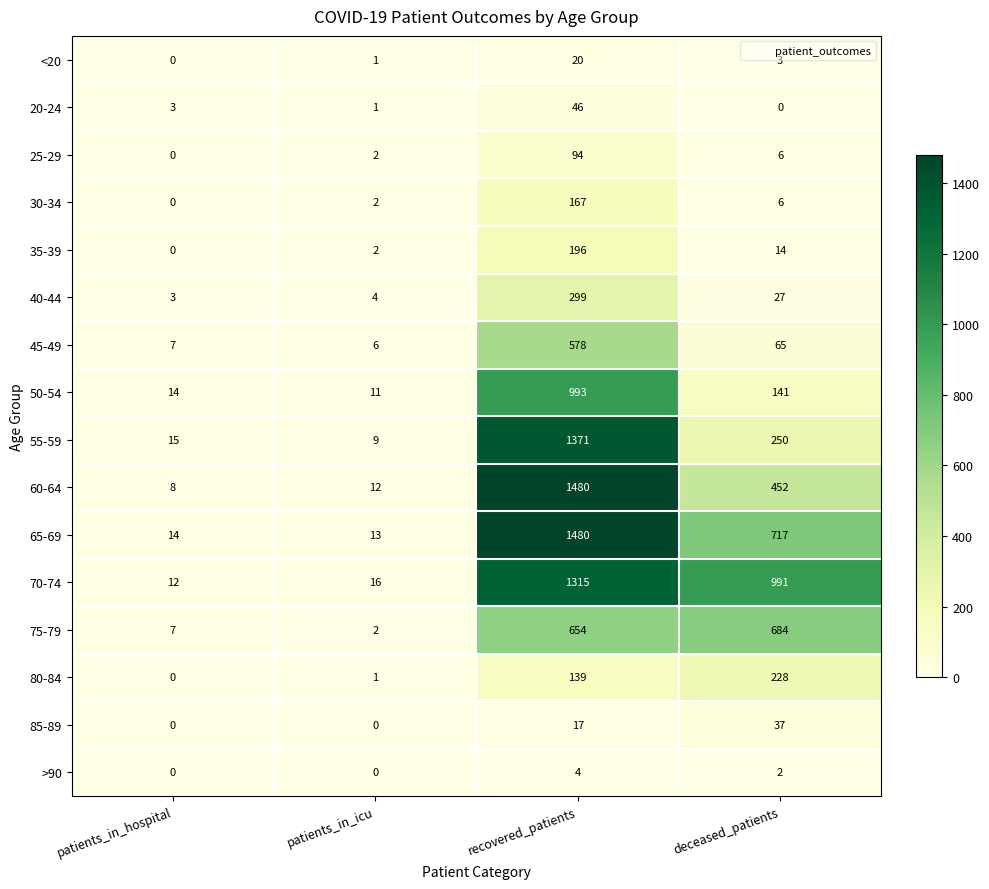

Rank the categories by 55-59 value from lowest to highest.

patients_in_icu, patients_in_hospital, deceased_patients, recovered_patients